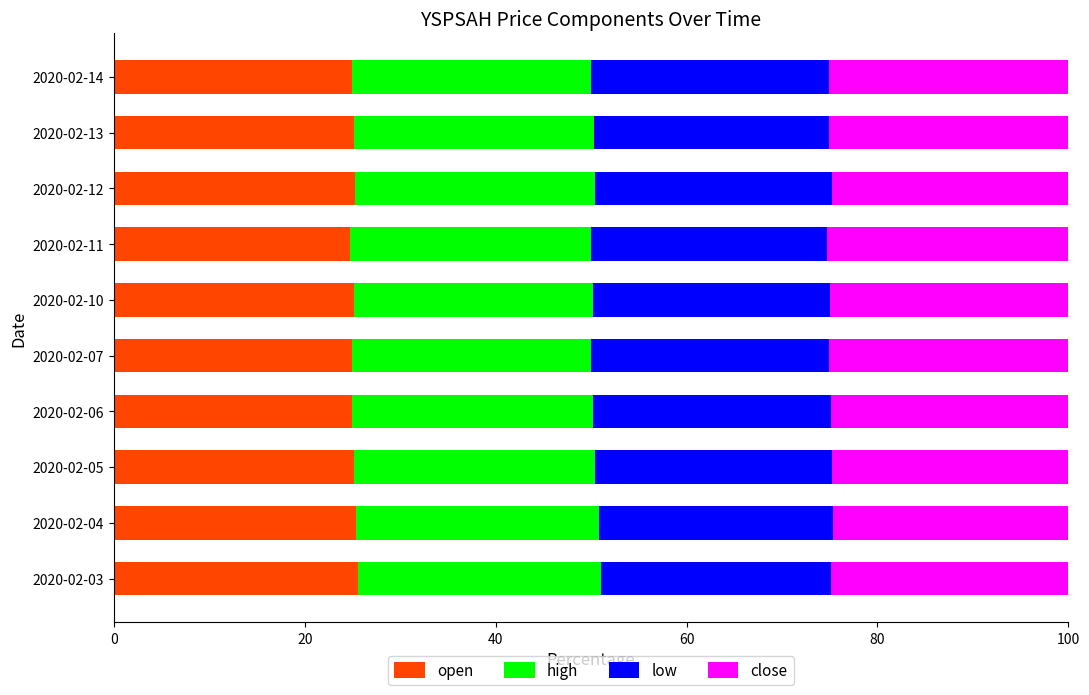

How many data points does each series have?

10